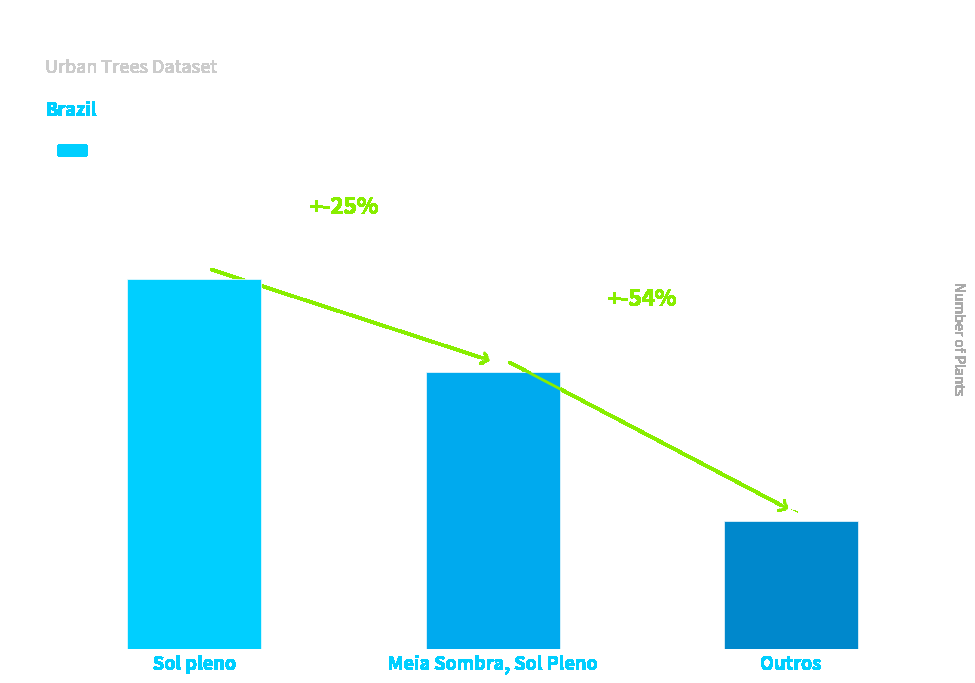

Which label corresponds to the largest value in the chart?

Sol pleno